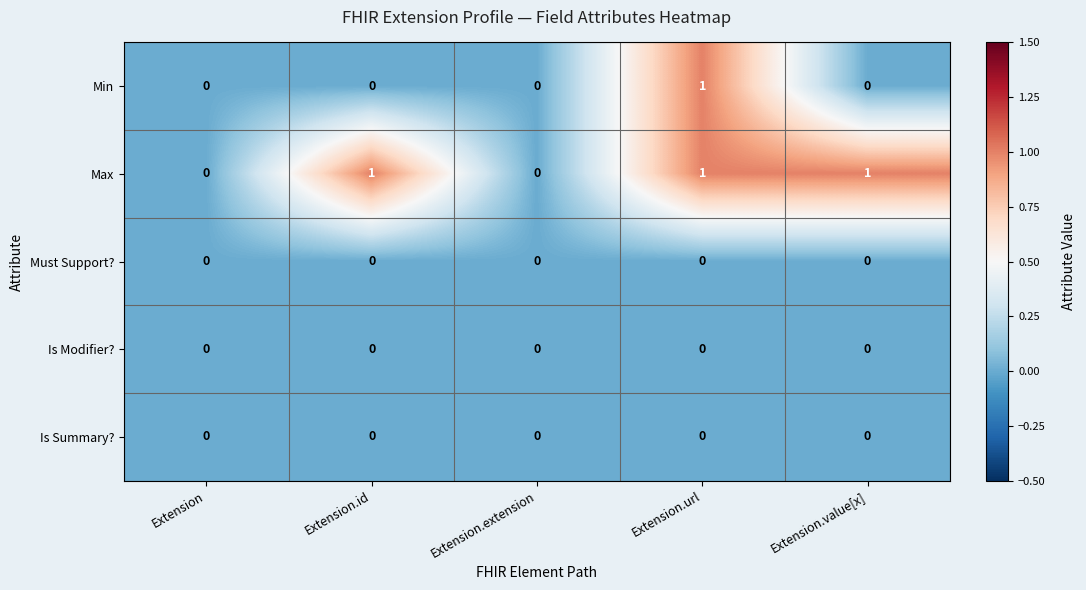

Count the Min values in the range 0 to 1.

5